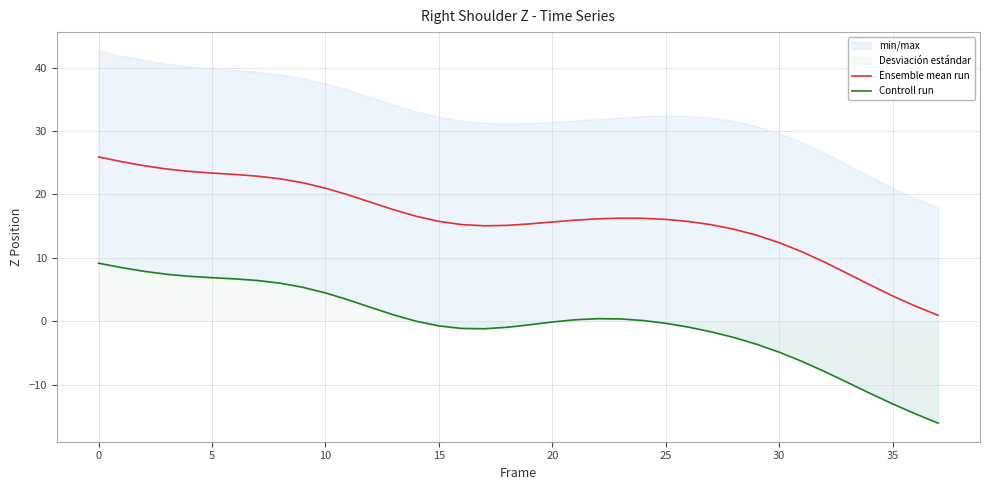

How many positive values does the Controll run series have?

19